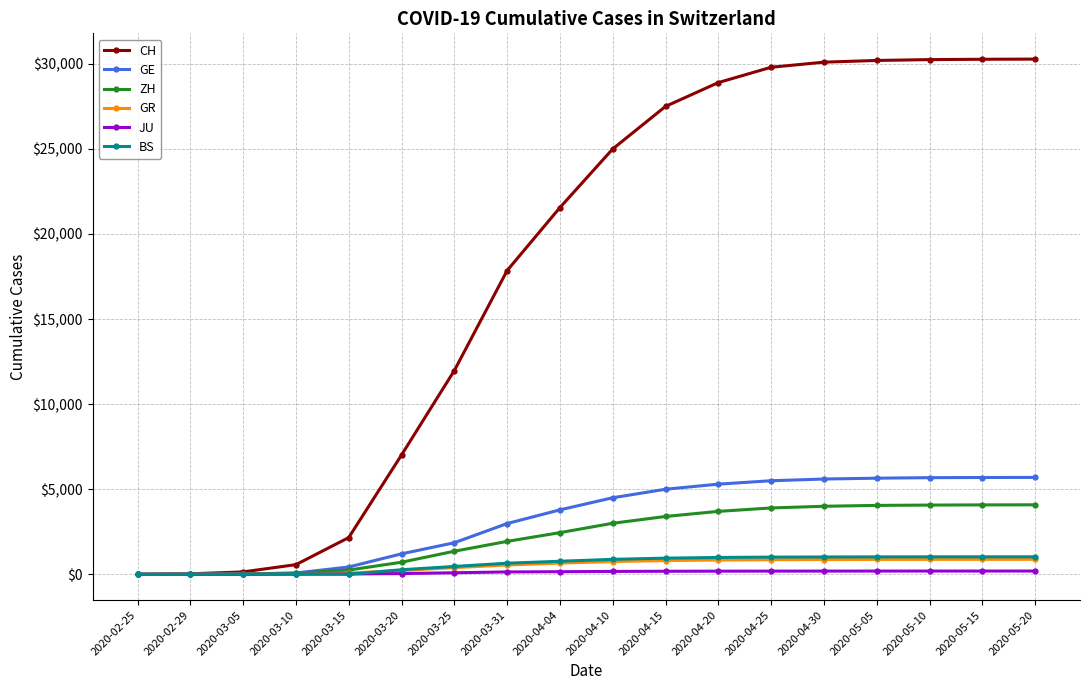

What is the label of the 11th point from the left?

2020-04-15